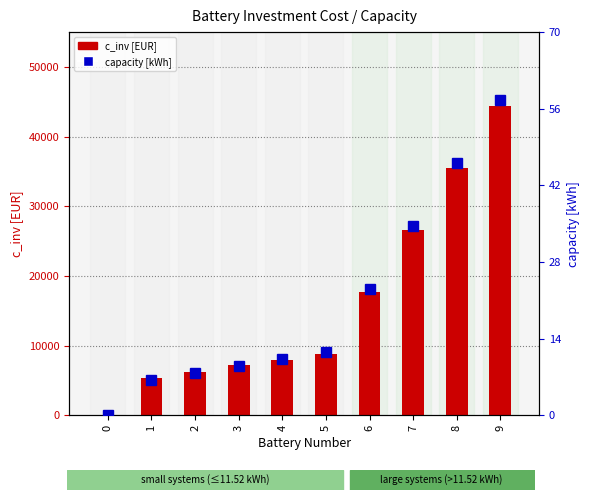

Which series changed the most between 1 and 3?

c_inv [EUR]